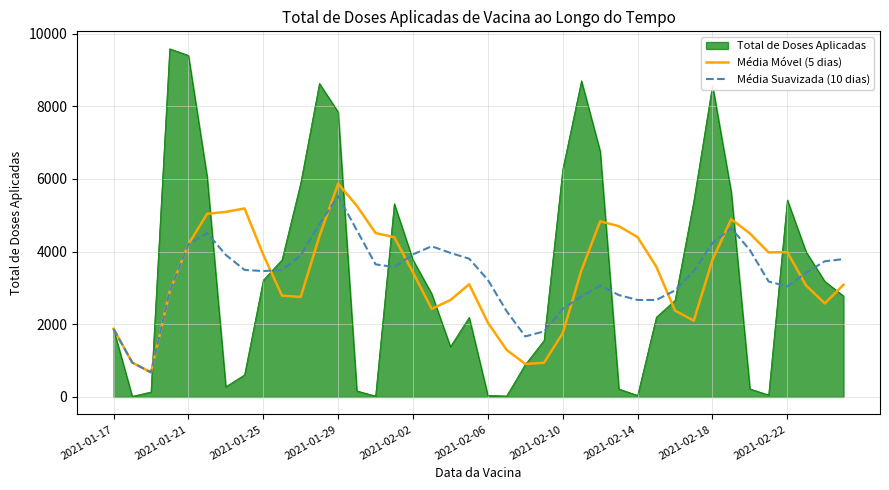

What is the difference between the second highest and minimum values in the Média Móvel (5 dias) series?

4582.5